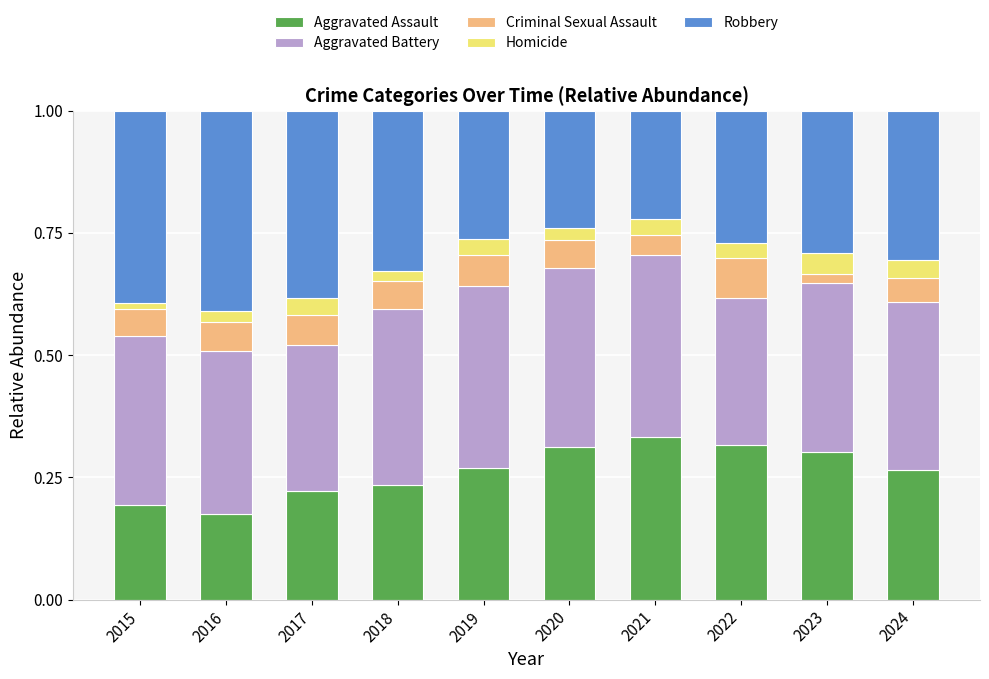

How many bars are there in total?

10